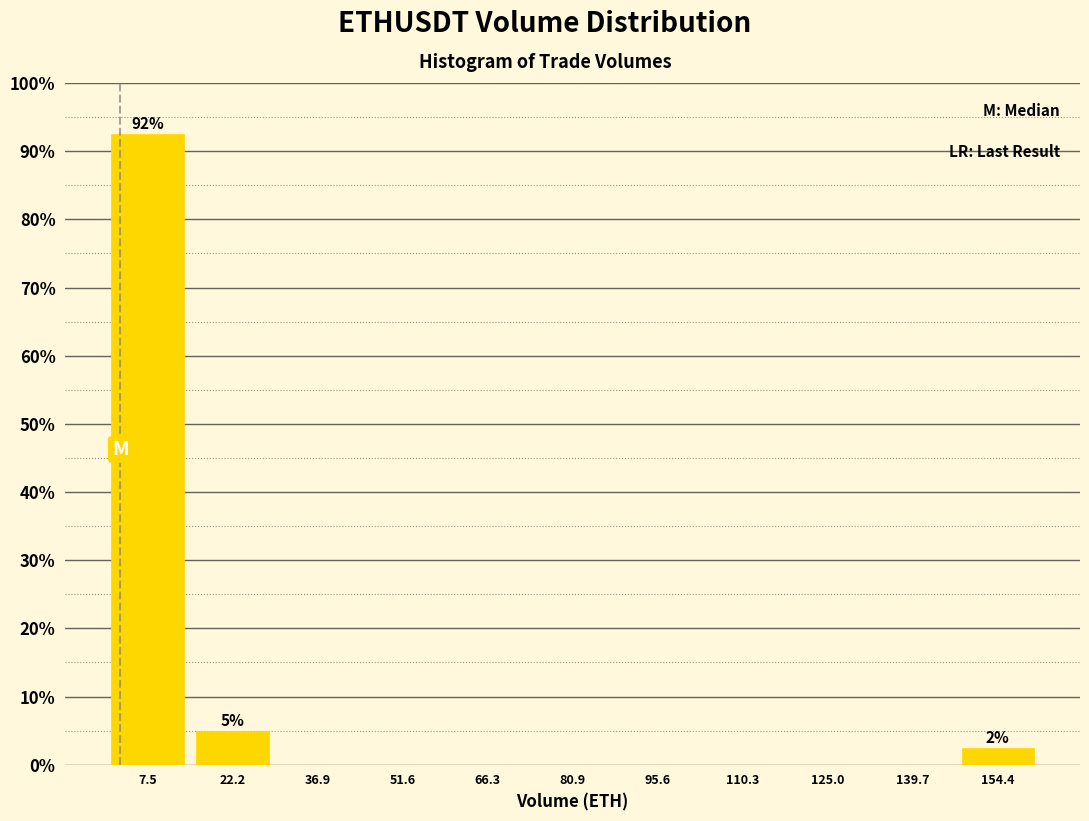

Which range on the x-axis has the tallest bar?

0 to 14